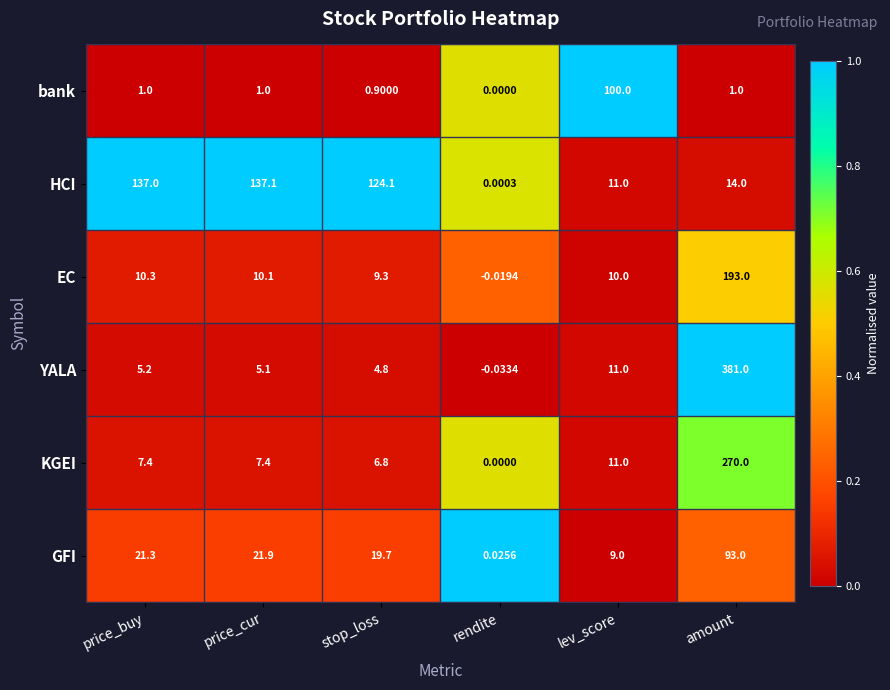

At stop_loss, list the series in order from largest to smallest.

HCI, GFI, EC, KGEI, YALA, bank